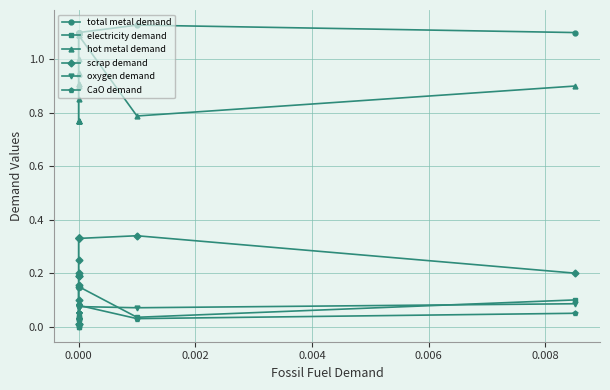

Does the chart have visible grid lines?

Yes